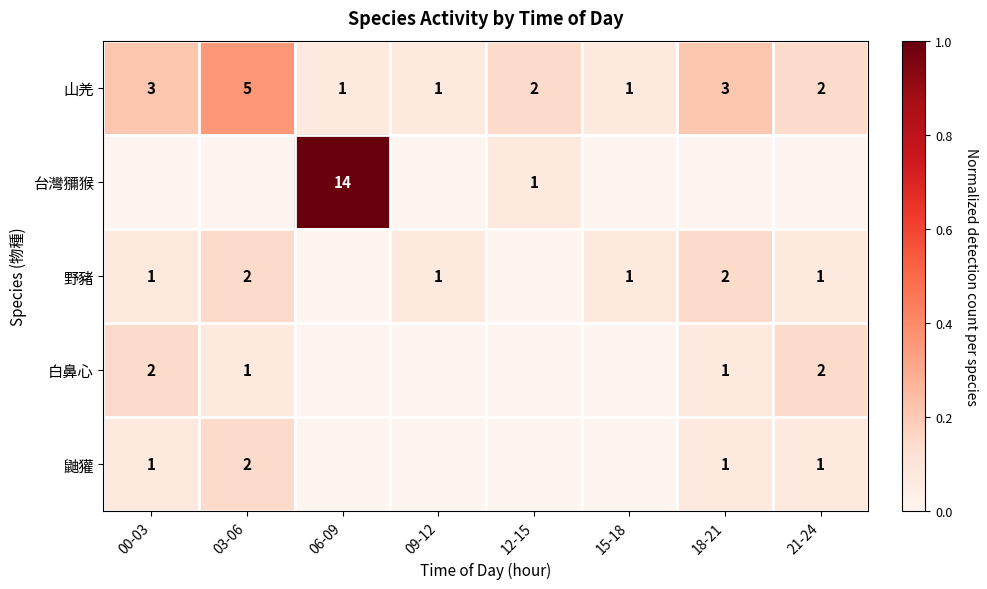

Which category has the highest value in the 山羌 series?

03-06